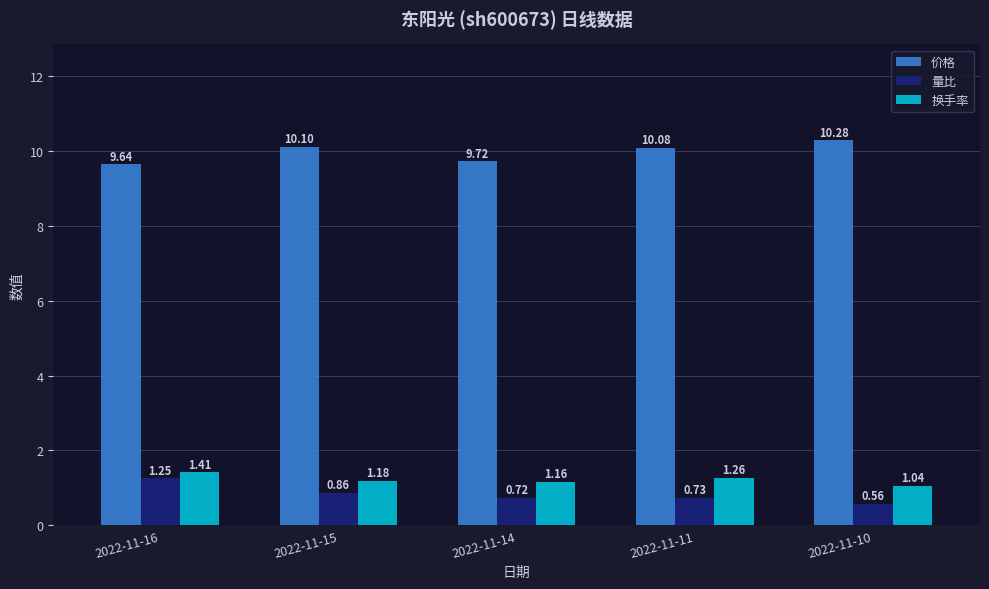

What is the sum of all 量比 values?

4.1